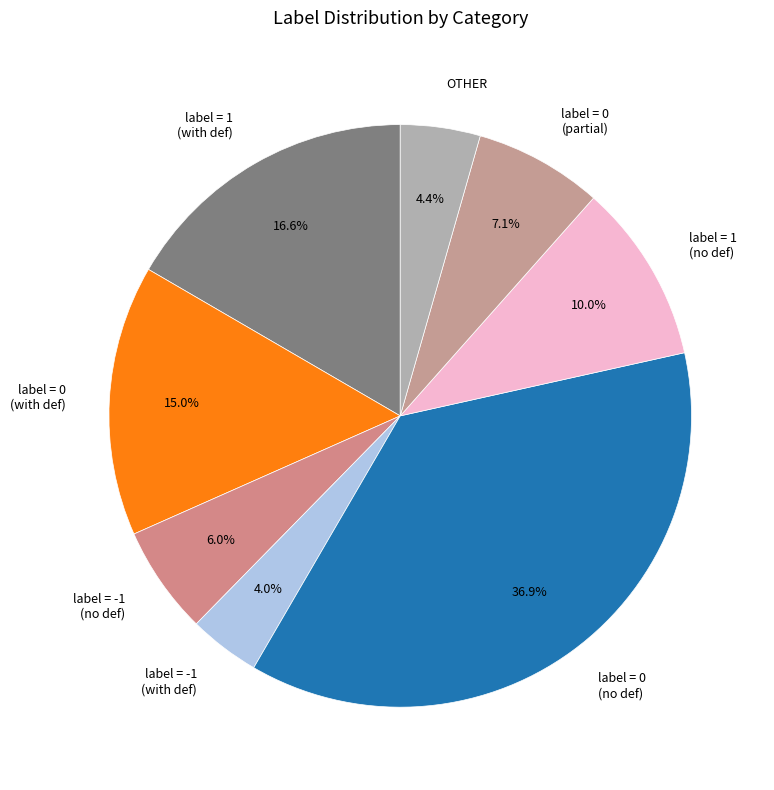

To the nearest percent, what is the difference between the largest and smallest slice percentages?

33%